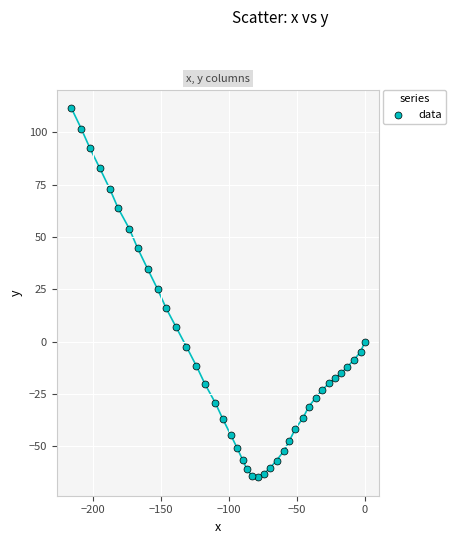

What Y value in the scatter plot is closest to 23?

25.1